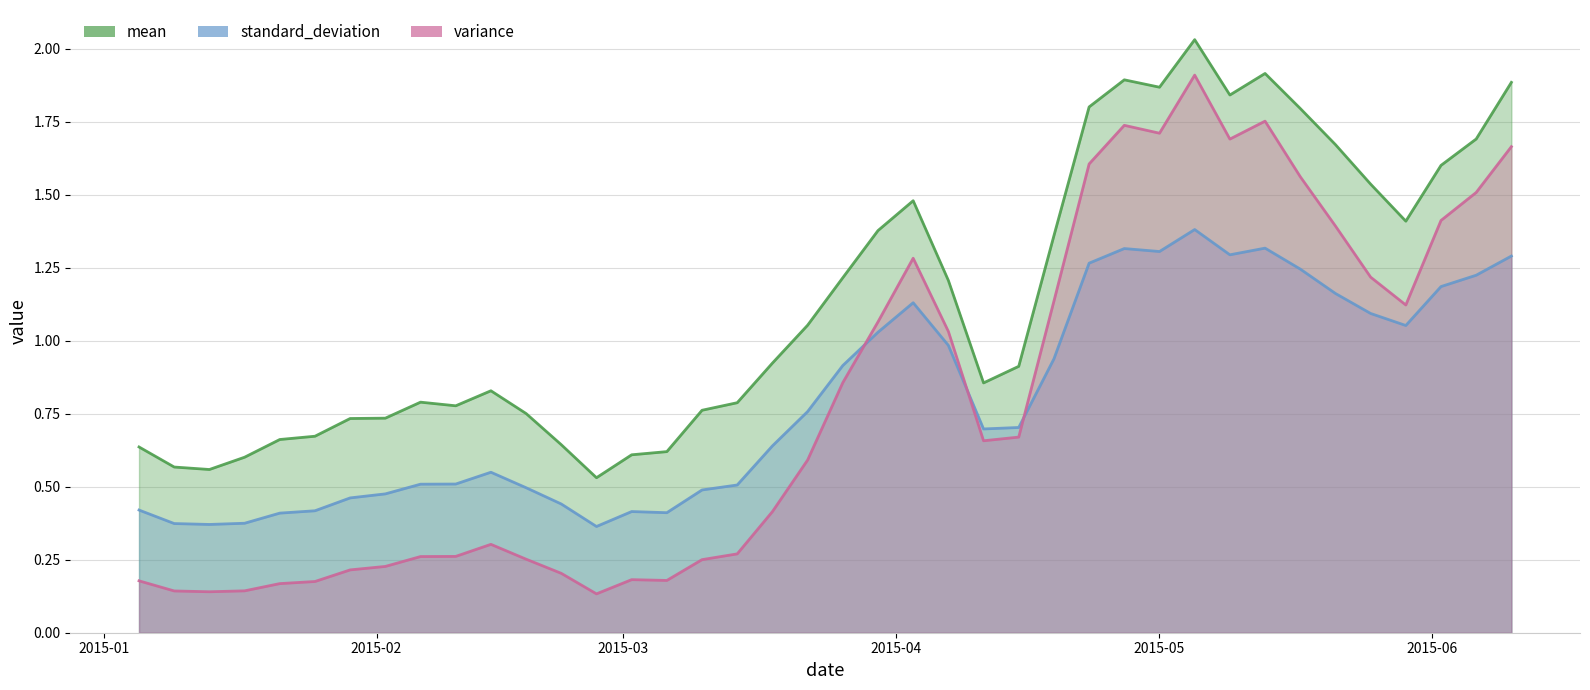

At 2015-06-06, list the series in order from largest to smallest.

mean, variance, standard_deviation